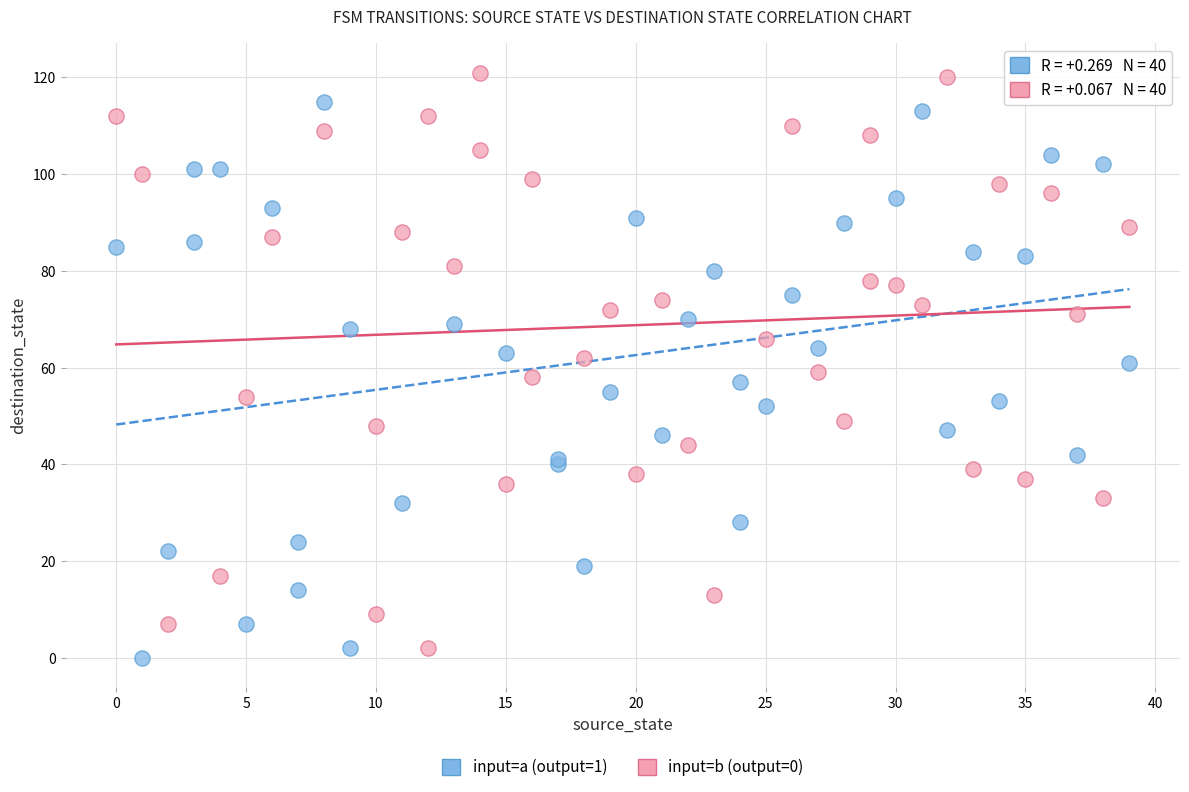

What are all the series names shown in the legend?

input=a (output=1), input=b (output=0)